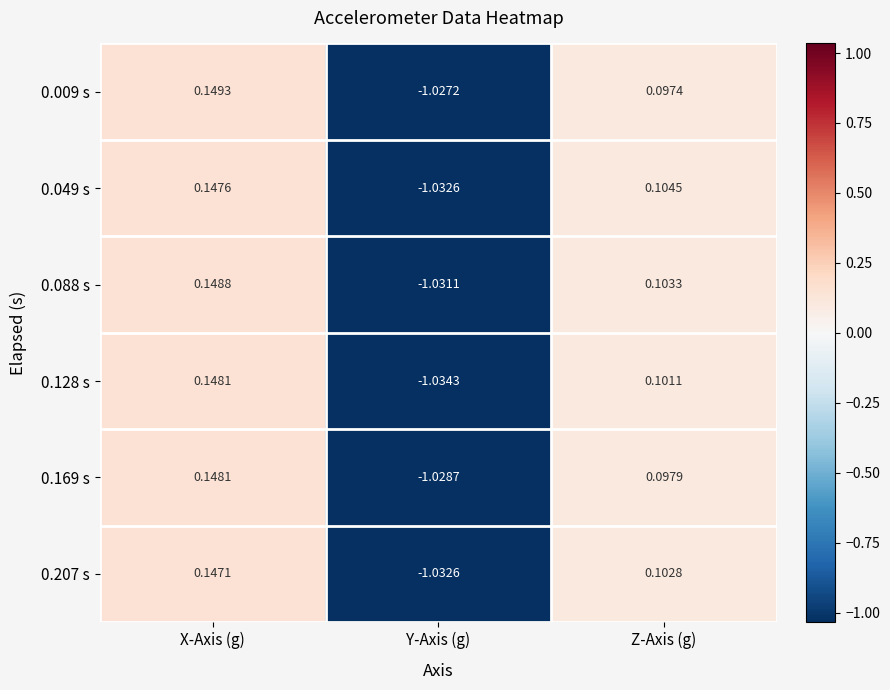

At which label does 0.049 s first exceed 0?

X-Axis (g)